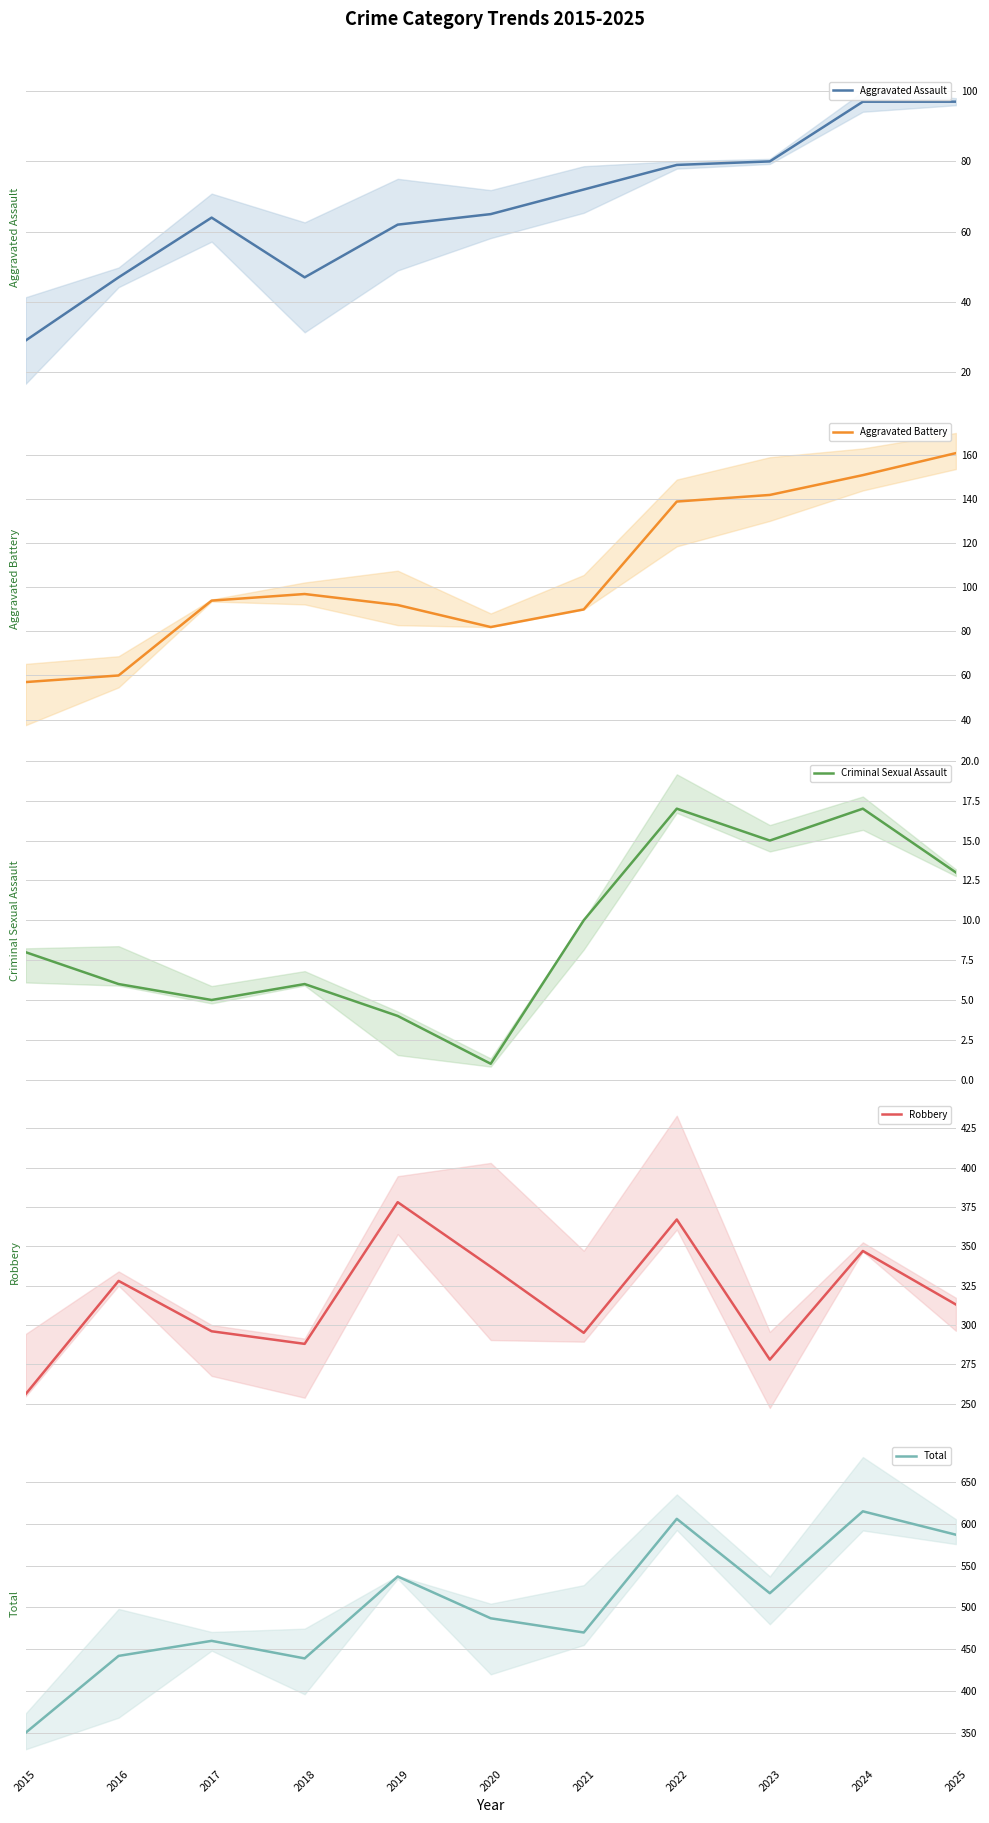

Where is the first local maximum for Aggravated Battery?

2018